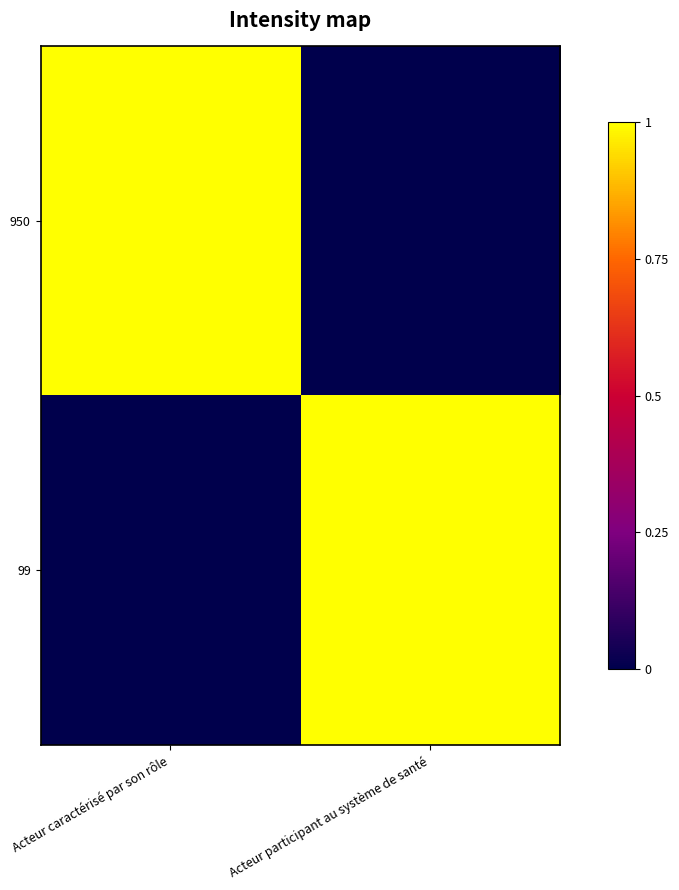

Reading left to right, extract all data points from this chart.

950: Acteur caractérisé par son rôle=1	Acteur participant au système de santé=0
99: Acteur caractérisé par son rôle=0	Acteur participant au système de santé=1